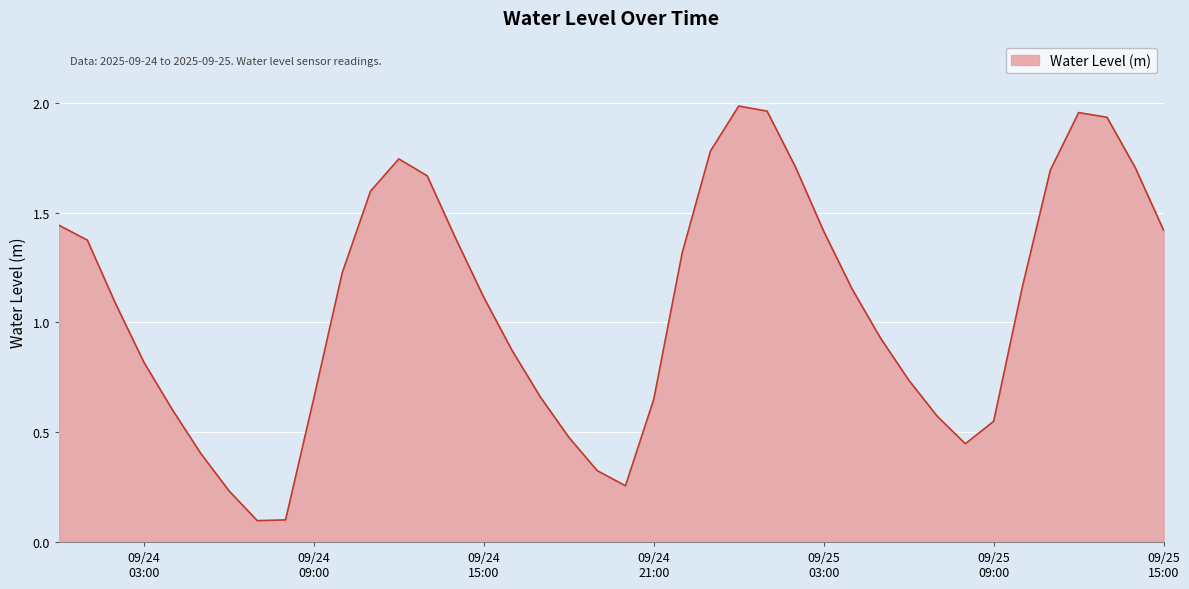

How many interior local peaks (higher than both neighbors) does the data have?

3